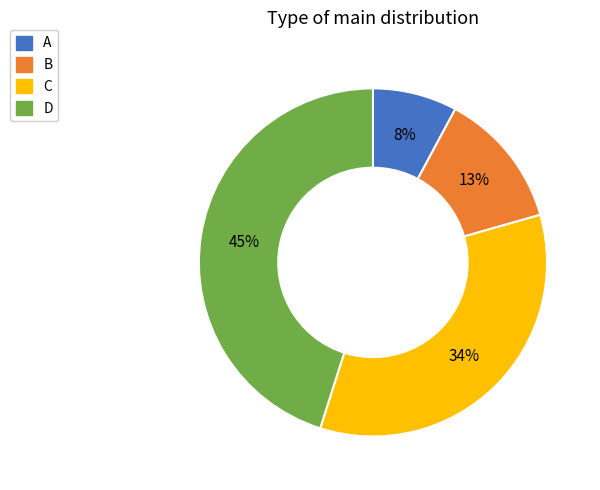

Is it true that A is 21% of the pie?

False